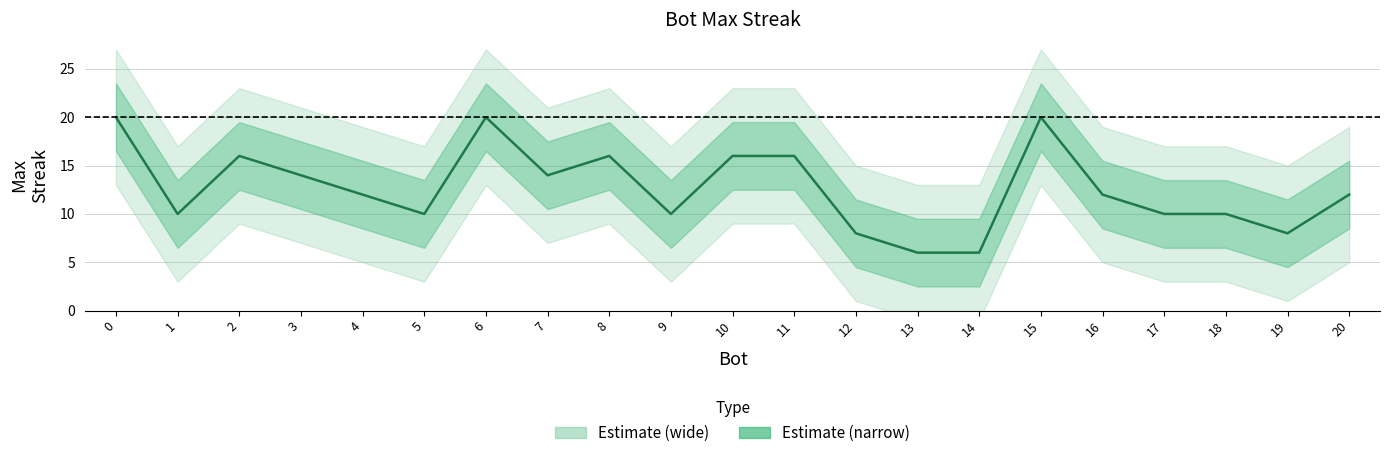

What is the greatest value displayed?

20